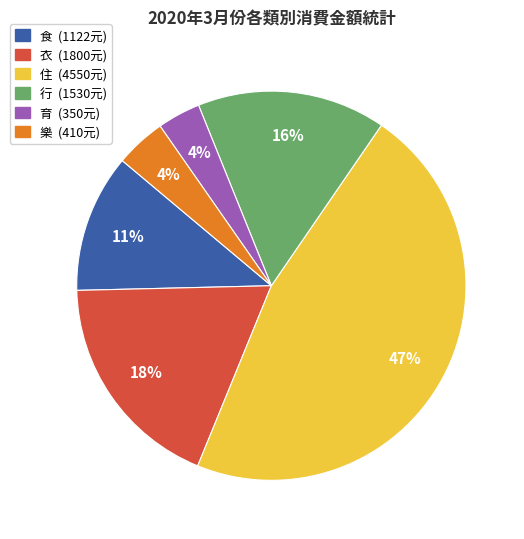

Is it true that 樂 is 4% of the pie?

True